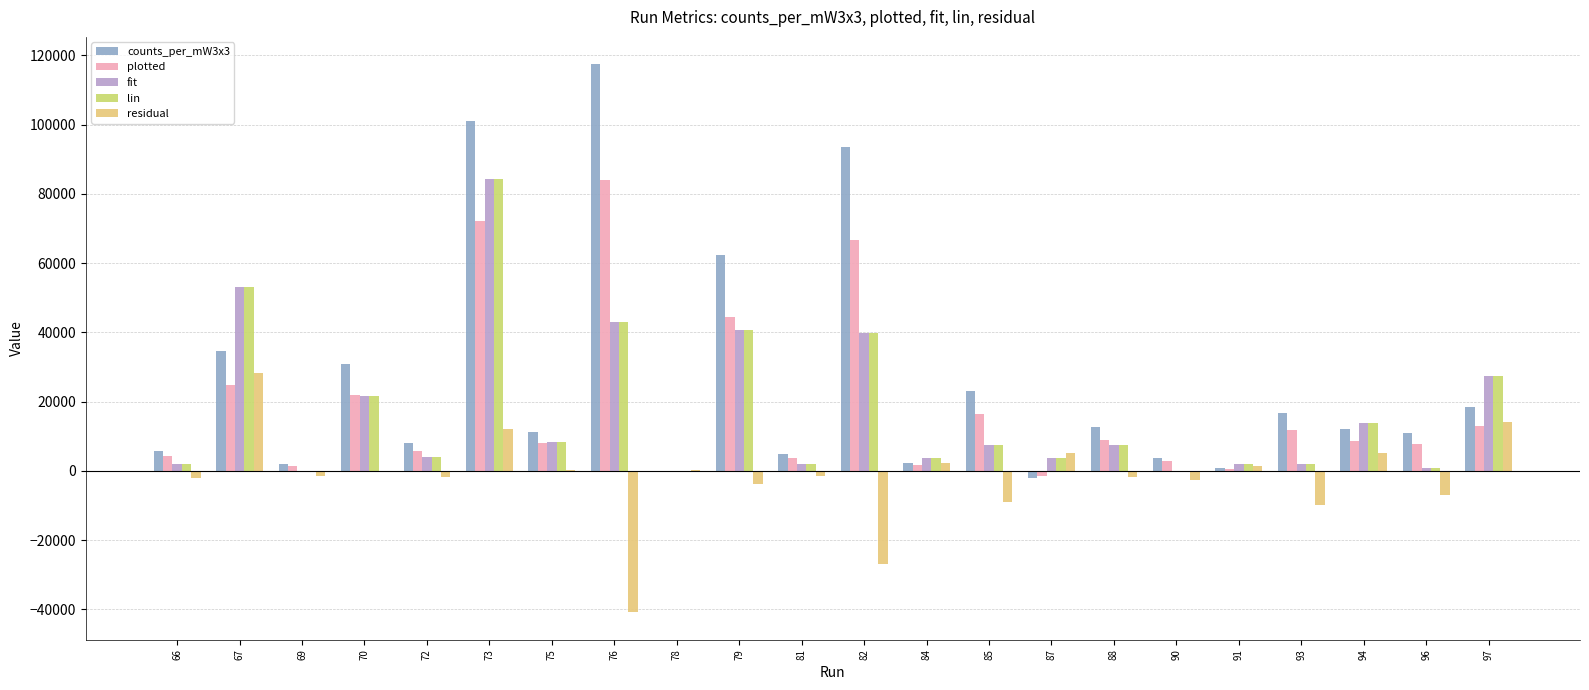

Reading left to right, what are all the values shown in this chart?

counts_per_mW3x3: 66=5825.0	67=34576.8	69=2041.1	70=30793.7	72=7955.4	73=100912.0	75=11177.0	76=117420.0	78=-159.2	79=62262.6	81=4989.0	82=93467.8	84=2176.6	85=23019.1	87=-2126.1	88=12640.0	90=3781.3	91=716.3	93=16557.2	94=12193.3	96=11015.2	97=18312.8
plotted: 66=4160.7	67=24697.7	69=1457.9	70=21995.5	72=5682.4	73=72080.0	75=7983.6	76=83871.4	78=-113.7	79=44473.3	81=3563.6	82=66762.7	84=1554.7	85=16442.2	87=-1518.7	88=9028.6	90=2700.9	91=511.6	93=11826.6	94=8709.5	96=7868.0	97=13080.6
fit: 66=1985.5	67=52996.9	69=0.0	70=21646.7	72=4000.9	73=84198.0	75=8240.7	76=42994.8	78=0.0	79=40606.2	81=1970.6	82=39710.4	84=3821.8	85=7344.9	87=3642.6	88=7344.9	90=0.0	91=1970.6	93=1896.0	94=13853.9	96=895.7	97=27319.5
lin: 66=1985.5	67=52996.9	69=0.0	70=21646.7	72=4000.9	73=84198.0	75=8240.7	76=42994.8	78=0.0	79=40606.2	81=1970.6	82=39710.4	84=3821.8	85=7344.9	87=3642.6	88=7344.9	90=0.0	91=1970.6	93=1896.0	94=13853.9	96=895.7	97=27319.5
residual: 66=-2175.2	67=28299.2	69=-1457.9	70=-348.9	72=-1681.5	73=12118.0	75=257.1	76=-40876.6	78=113.7	79=-3867.1	81=-1593.0	82=-27052.3	84=2267.0	85=-9097.3	87=5161.3	88=-1683.6	90=-2700.9	91=1459.0	93=-9930.6	94=5144.4	96=-6972.3	97=14238.9